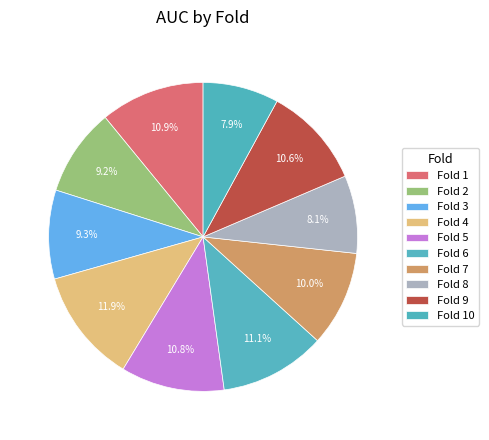

Count the number of slices in the pie.

10